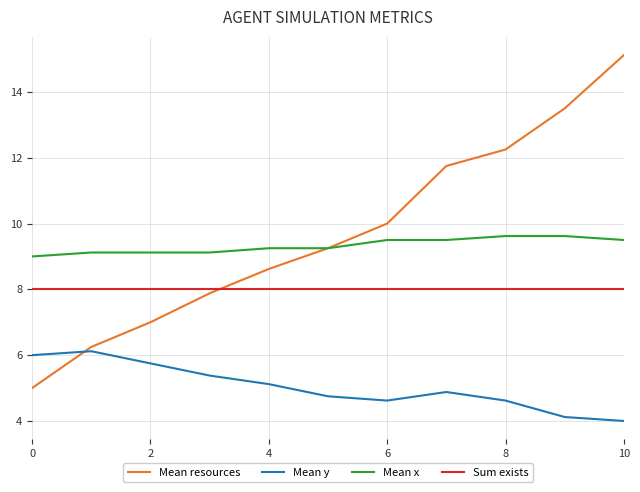

True or false: Sum exists and Mean y cross at least once.

False